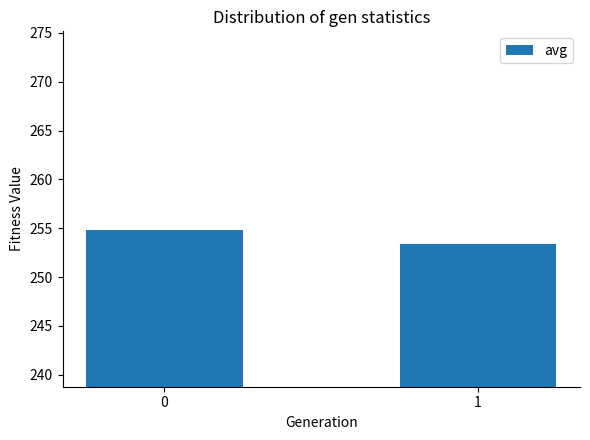

What is the value of the 2nd bar from the left?

253.4